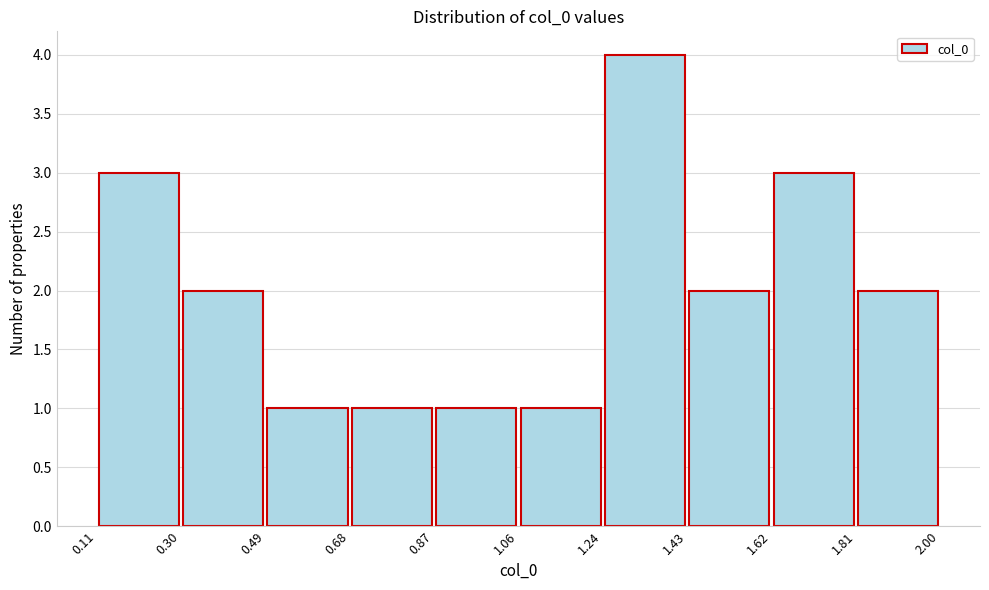

What is the height of the bar covering 1.62 to 1.81 on the x-axis? The values are not printed on the chart, so give them approximately, as read against the axis.

3